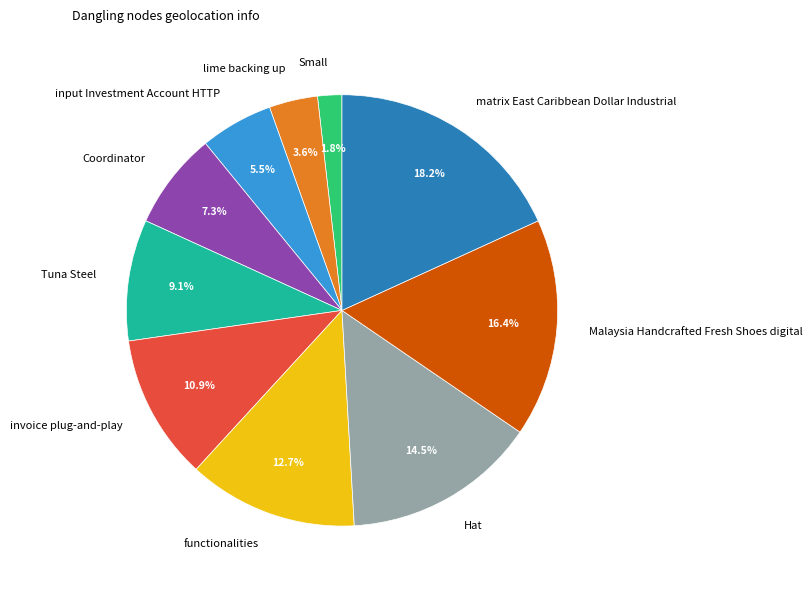

Which slice is the smallest?

Small